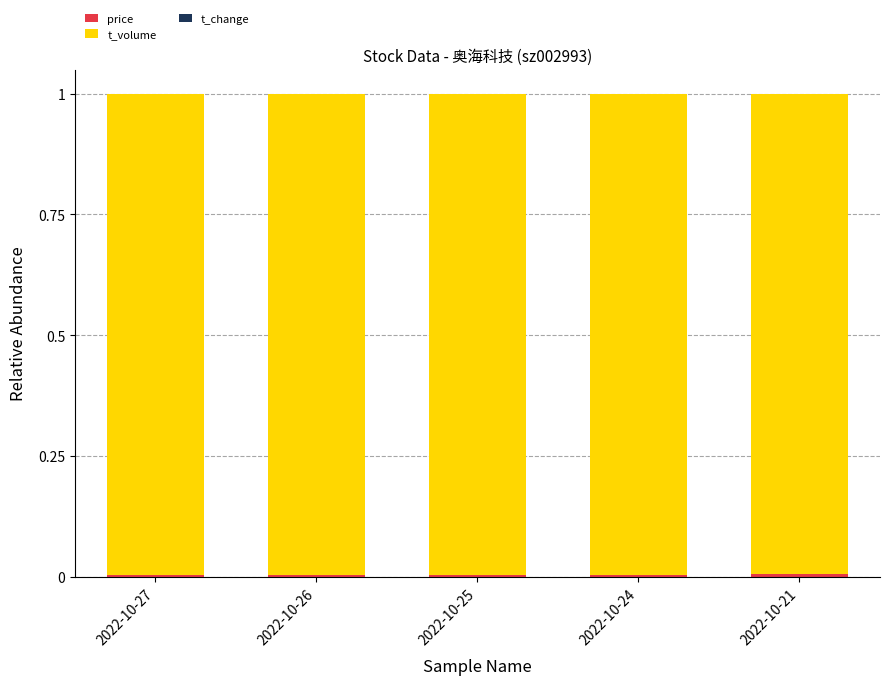

Which category has the highest value in the price series?

2022-10-21